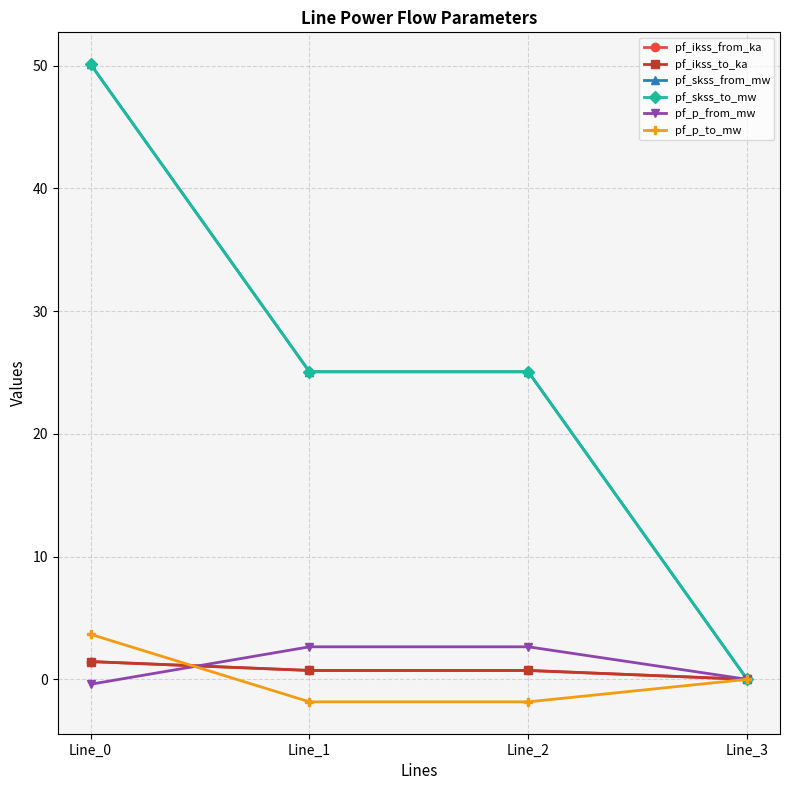

The value of pf_skss_to_mw at Line_0 is 50.1. True or false?

True